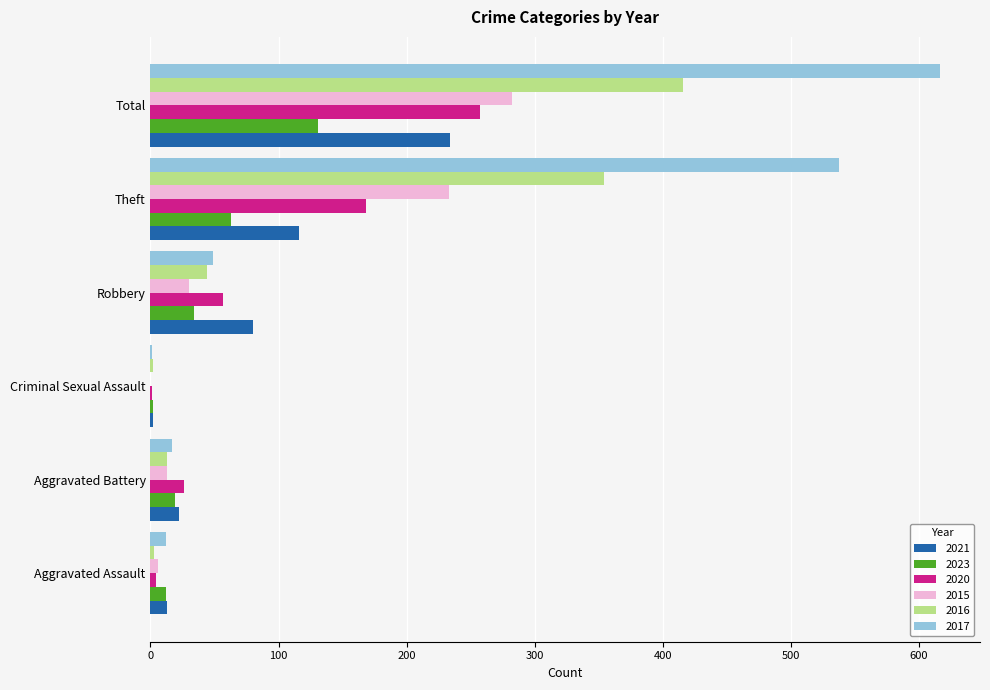

What is the total value across all series at Theft?

1472